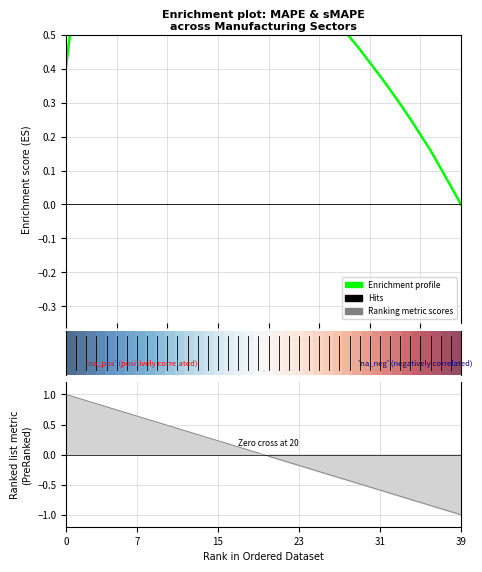

The Enrichment profile series shows 1.3 at 14. True or false?

False